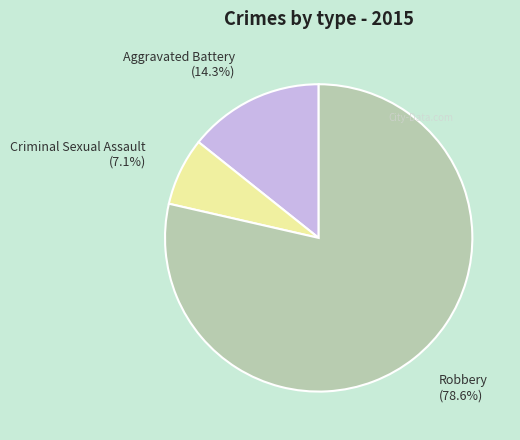

How many segments does this pie chart have?

3